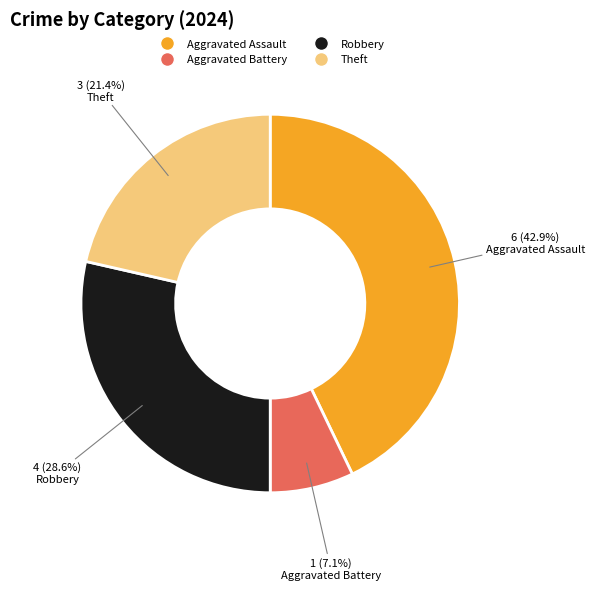

Which category has the biggest portion of the pie?

Aggravated Assault